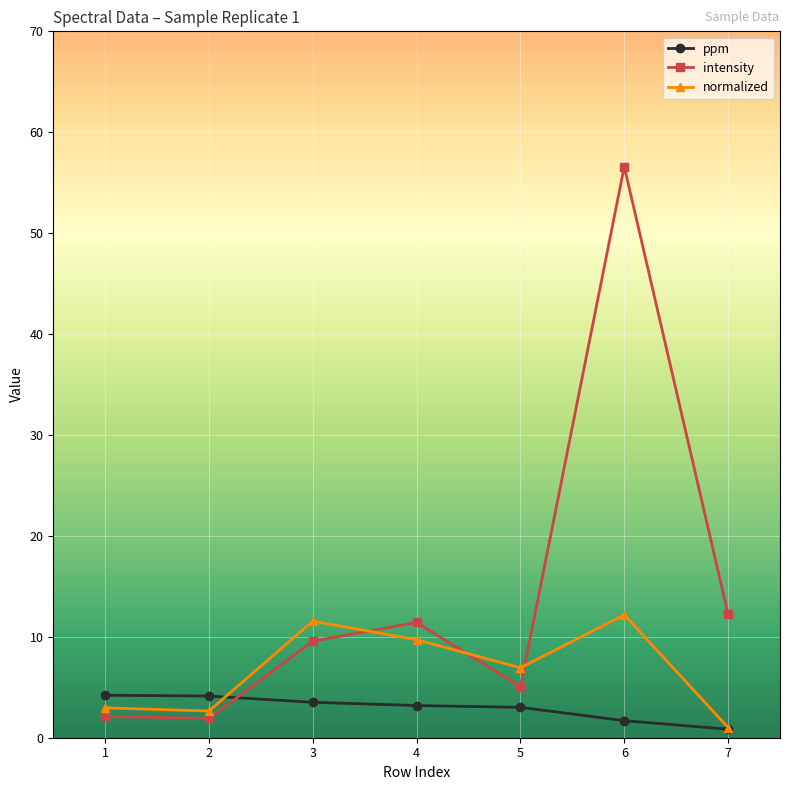

Does the chart display data point markers on the line(s)?

Yes